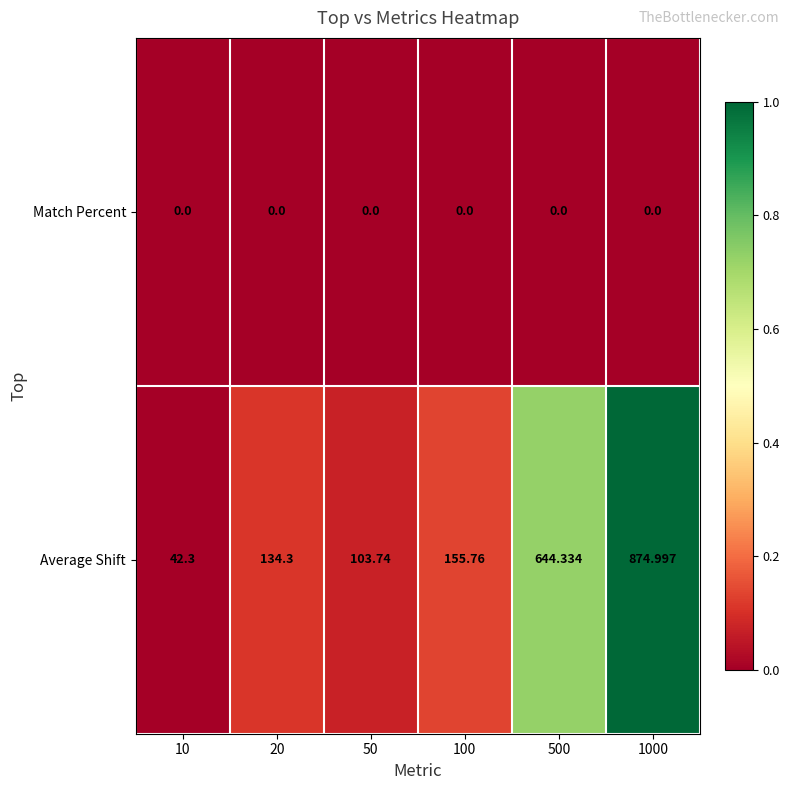

Which series has the widest spread of values?

Average Shift